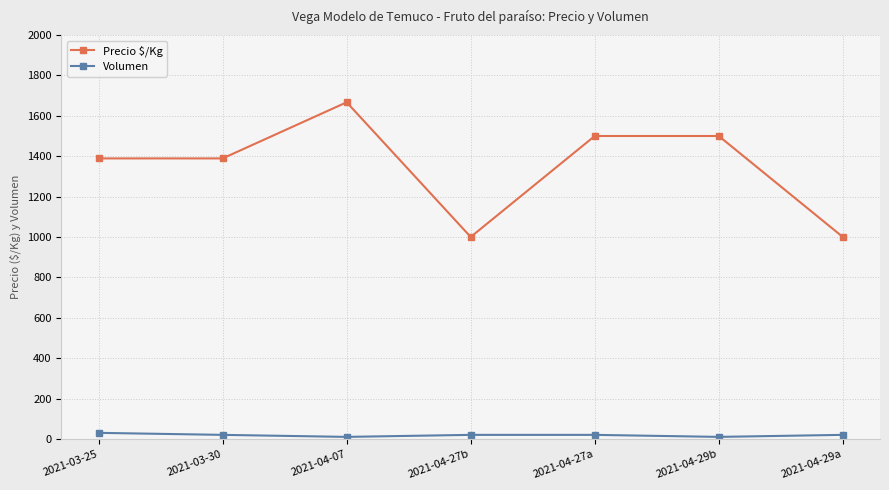

The Precio $/Kg series shows 618 at 2021-03-25. True or false?

False